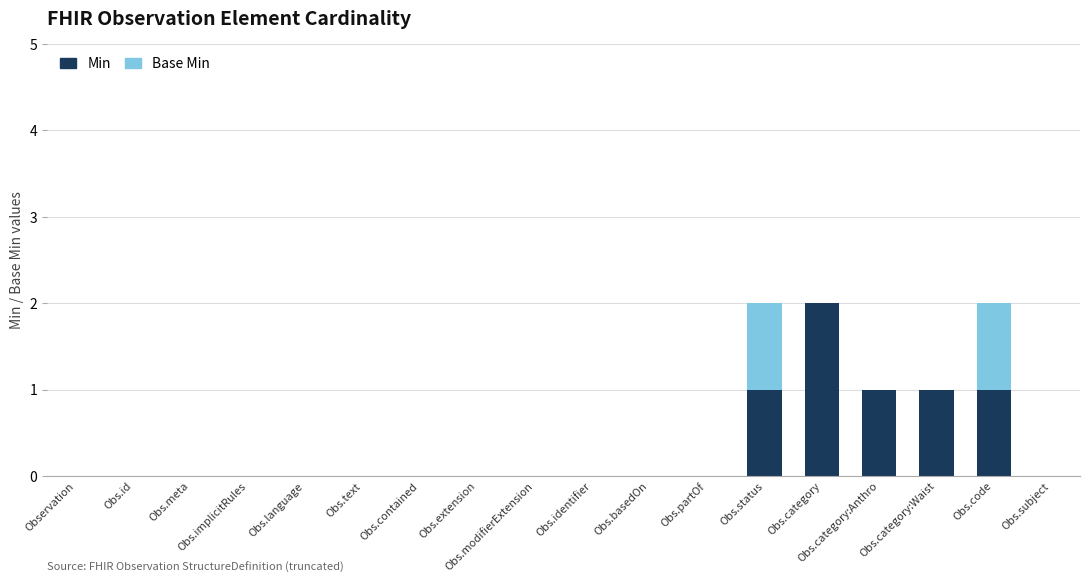

What is the sum of all Min values?

6